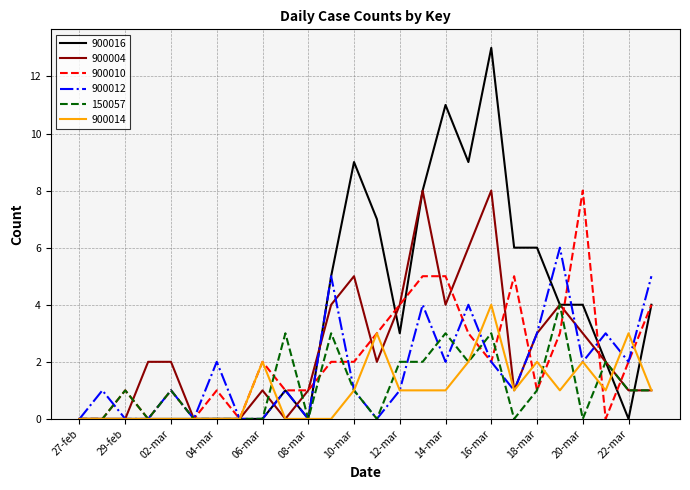

Which series has the widest spread of values?

900016